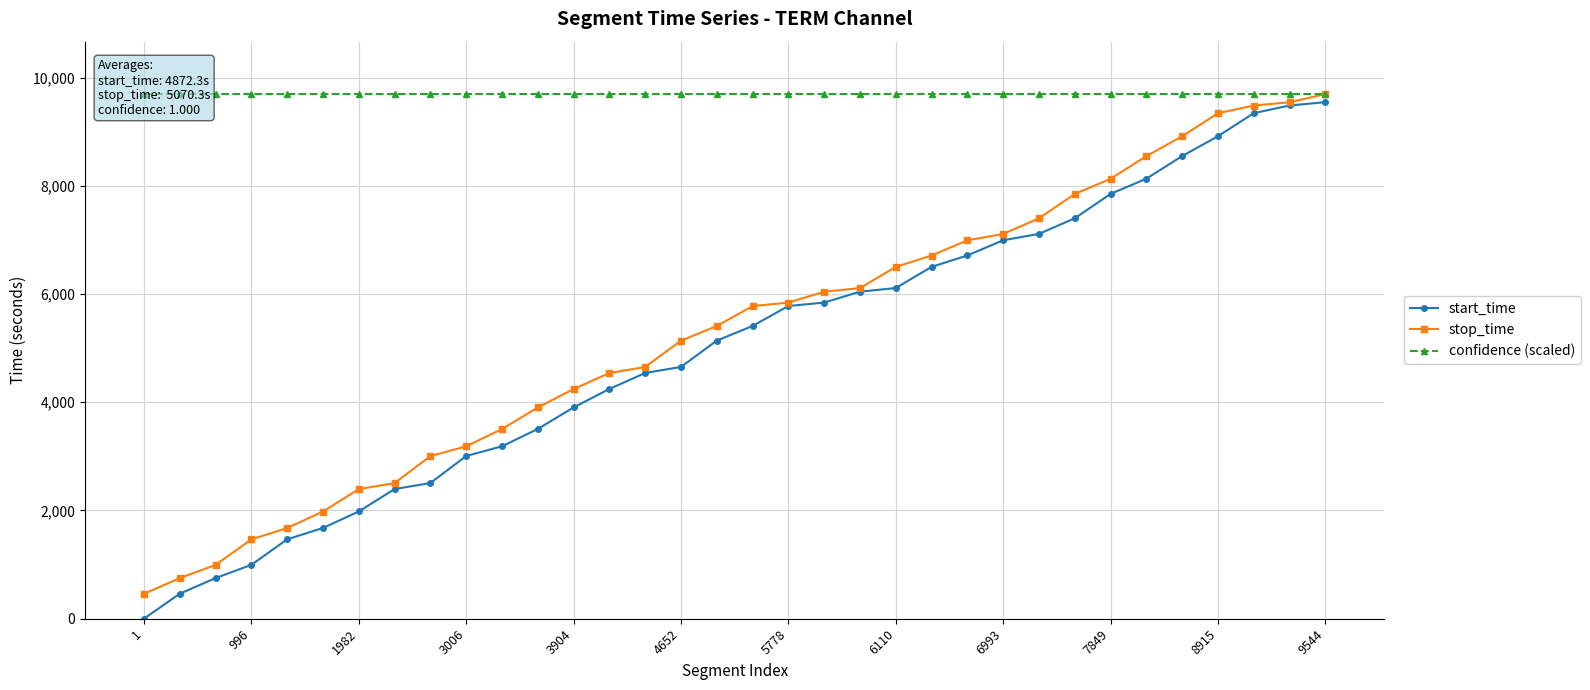

How many series are shown in this chart?

3